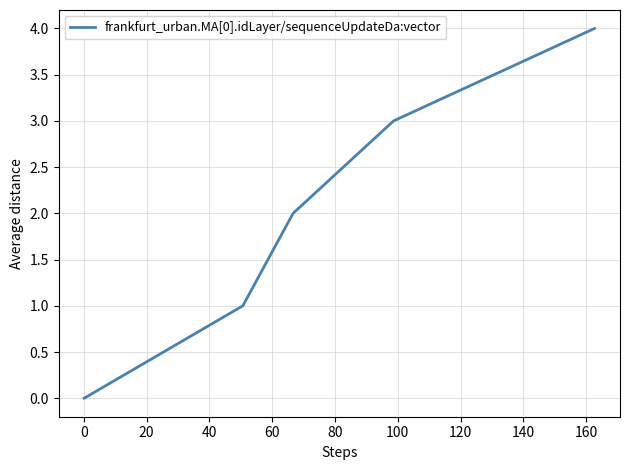

What is the greatest value displayed?

4